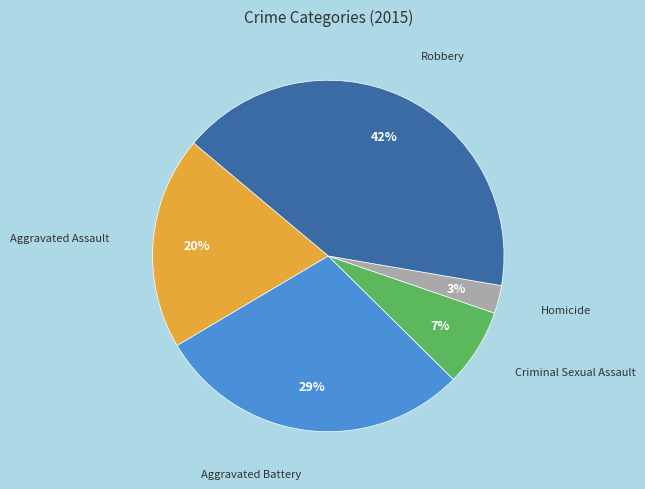

Rank the categories by value from highest to lowest.

Robbery, Aggravated Battery, Aggravated Assault, Criminal Sexual Assault, Homicide